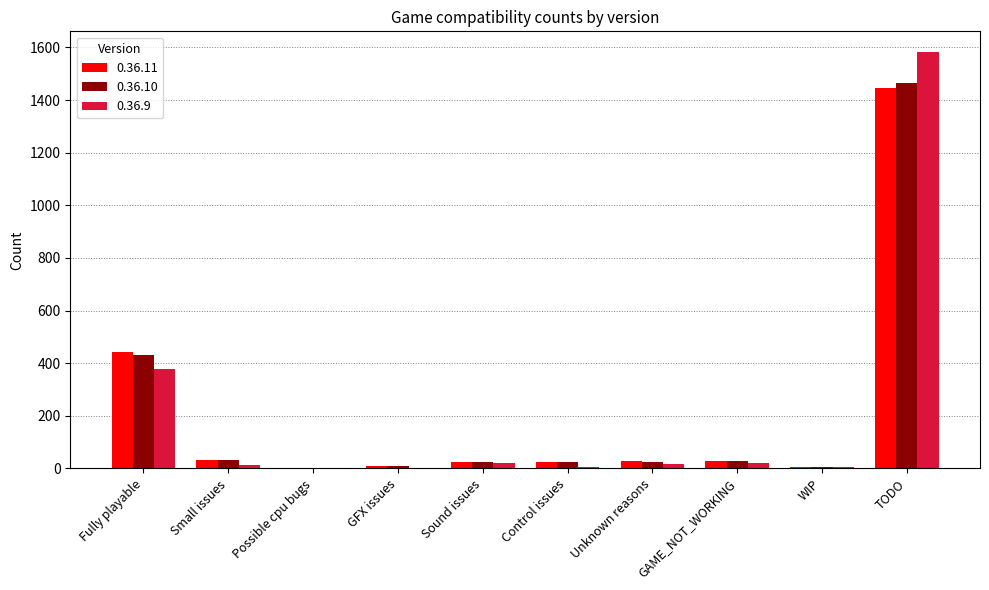

Is the value of 0.36.9 at TODO greater than the value of 0.36.10 at GAME_NOT_WORKING?

Yes